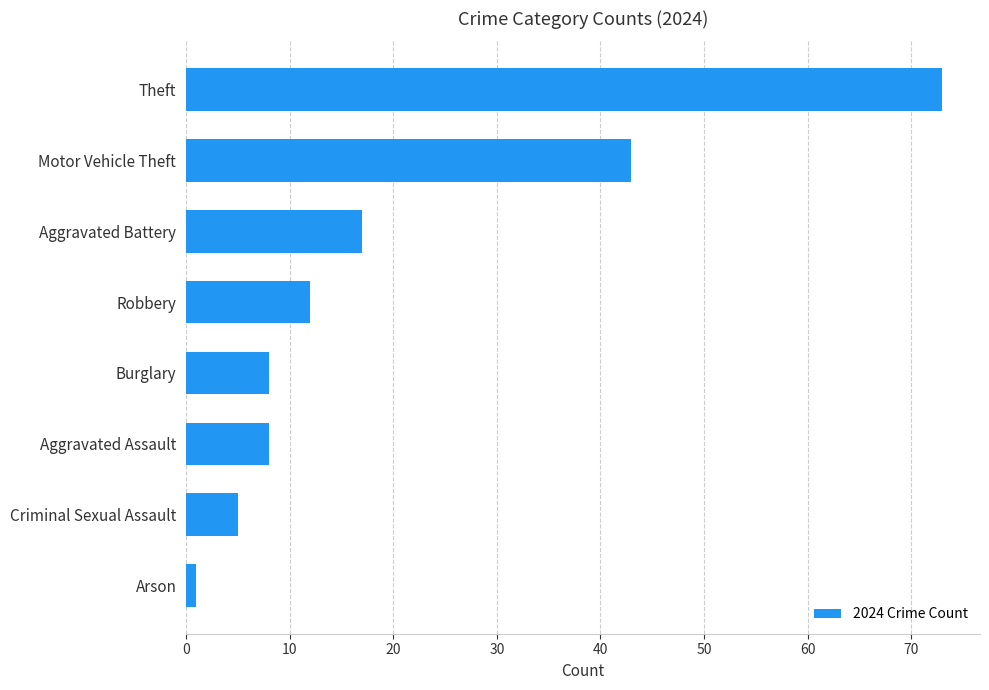

Count the number of data series in this chart.

1